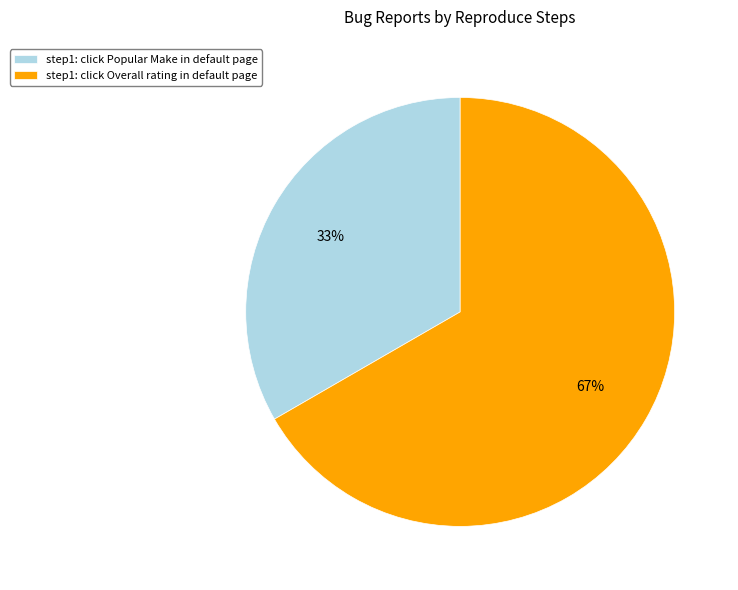

Is the sum of step1: click Popular Make in default page and step1: click Overall rating in default page greater than half?

Yes